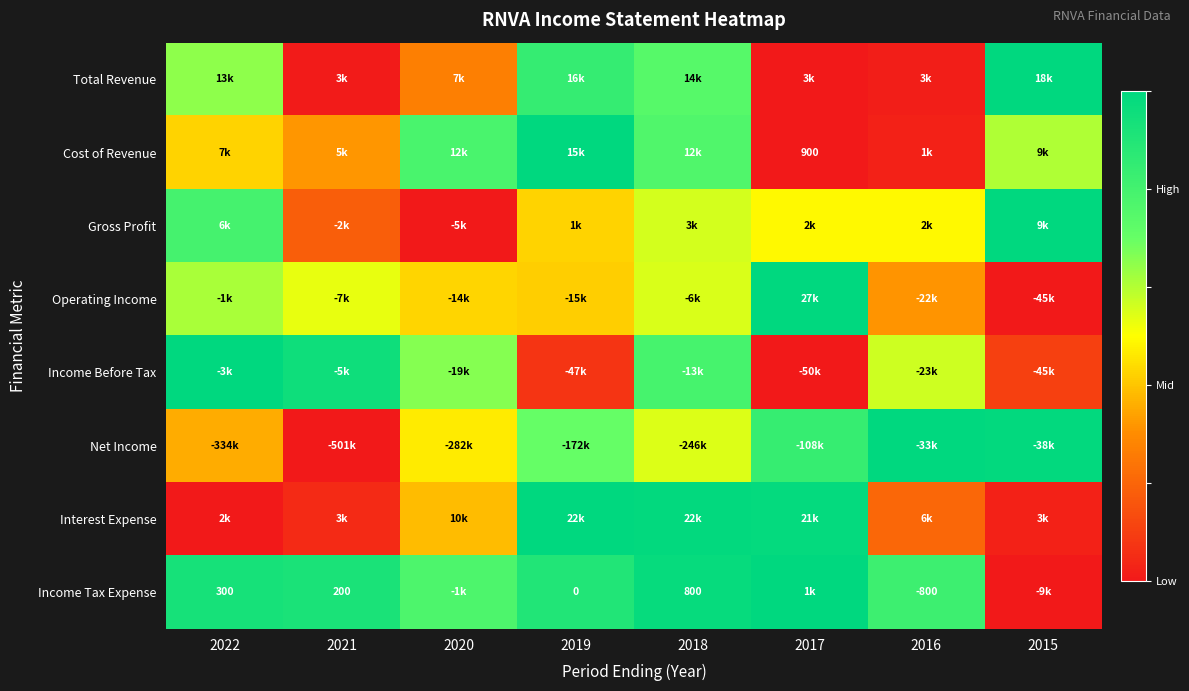

What value does the Income Tax Expense series have at 2018?

1.0